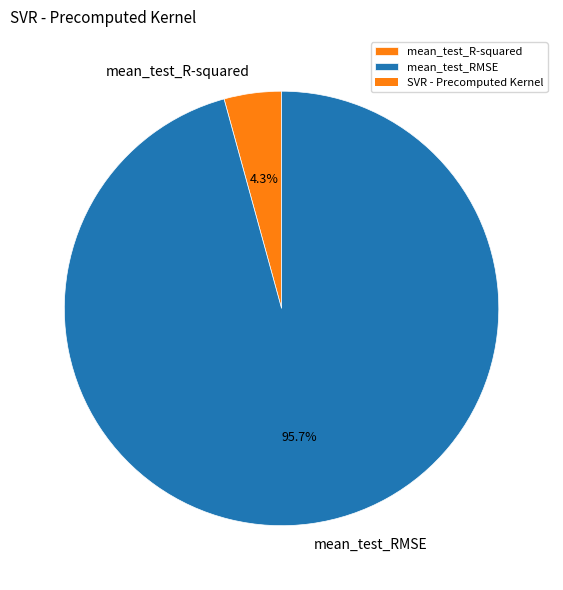

Which slice represents more than half of the pie?

mean_test_RMSE